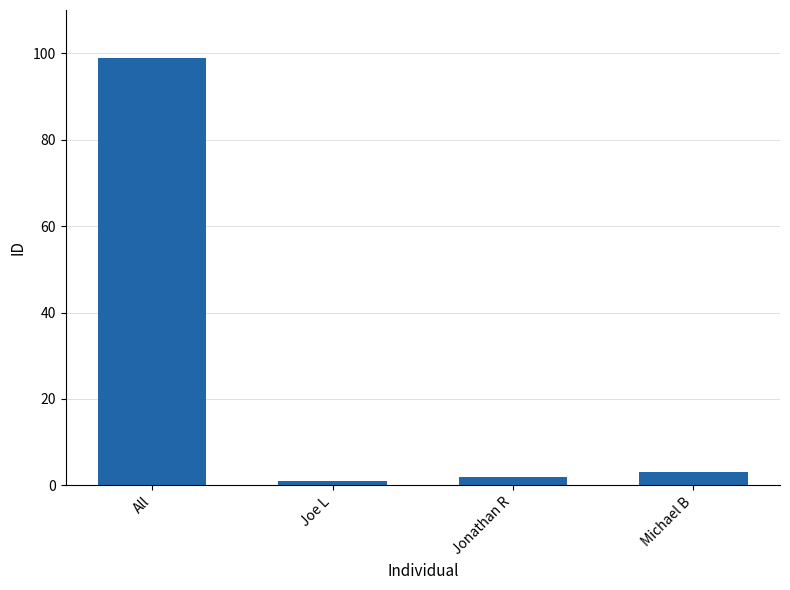

How many categories are shown in the chart?

4